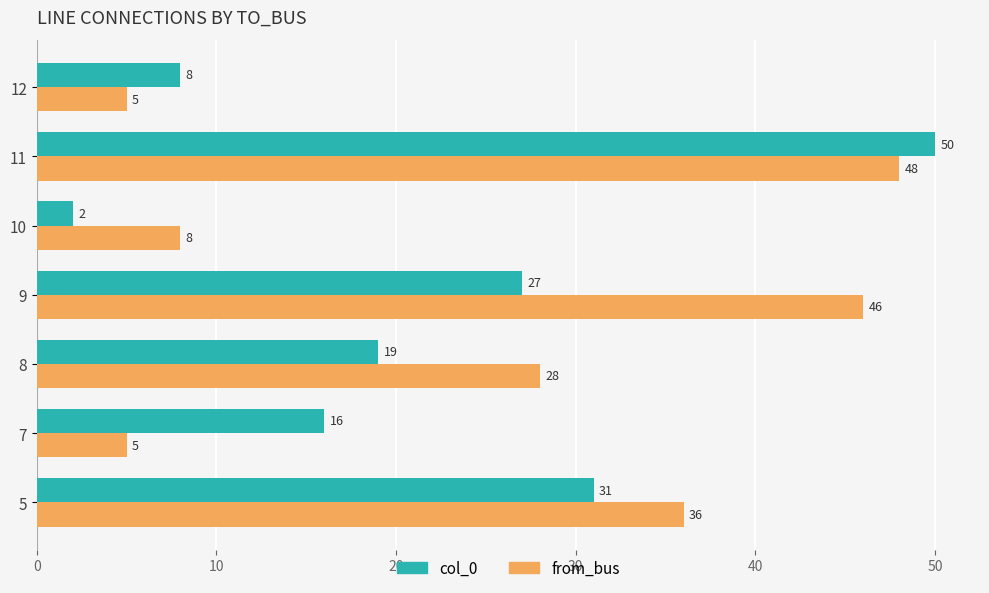

What is the minimum value for from_bus?

5